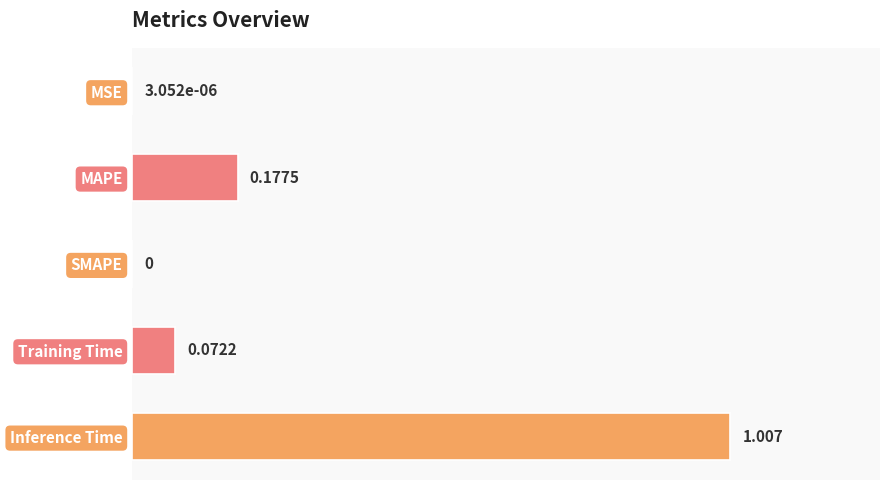

What is the average value?

0.3